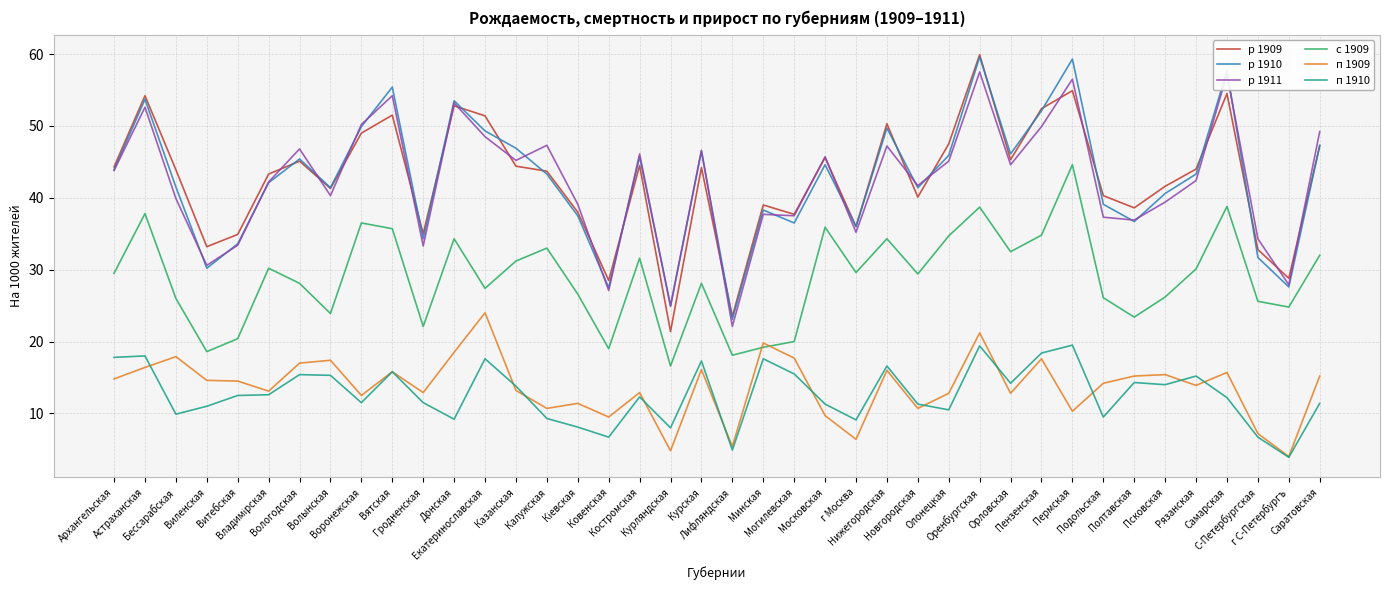

True or false: р 1911 and п 1909 intersect in this chart.

False